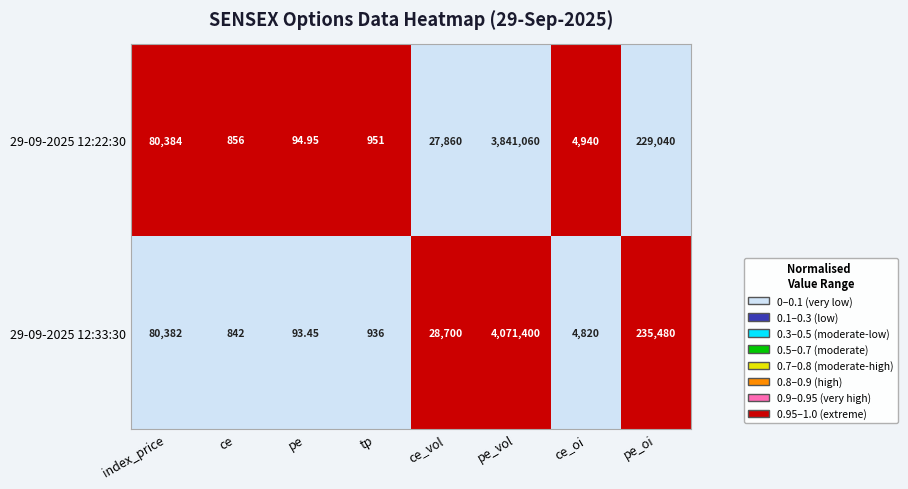

List the series in order of their peak value, highest first.

29-09-2025 12:33:30, 29-09-2025 12:22:30